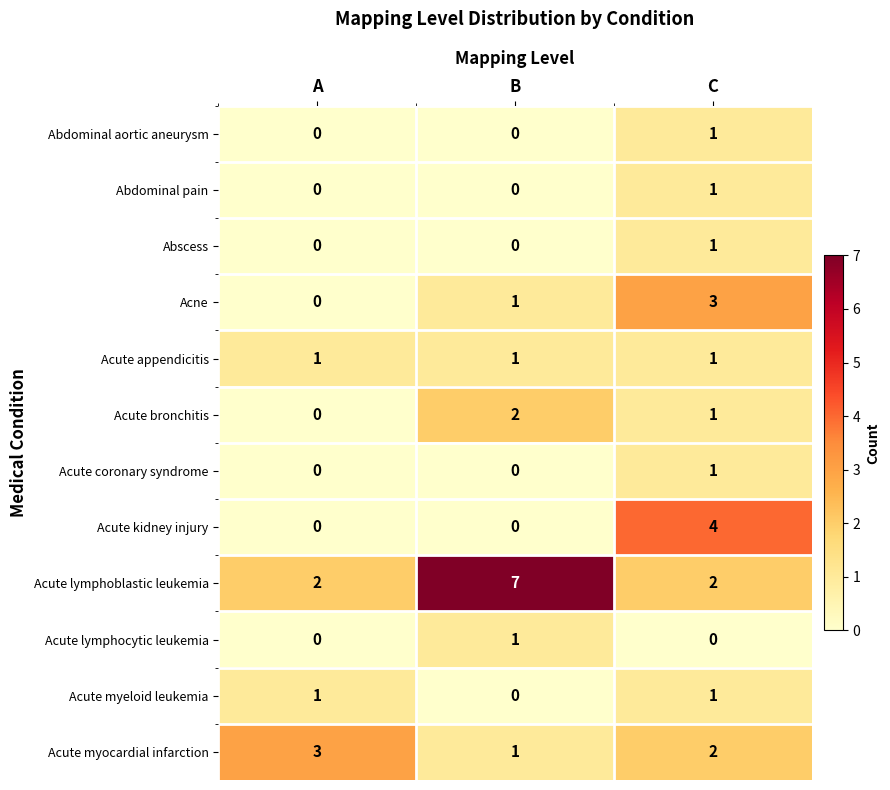

How many series are shown in this chart?

12